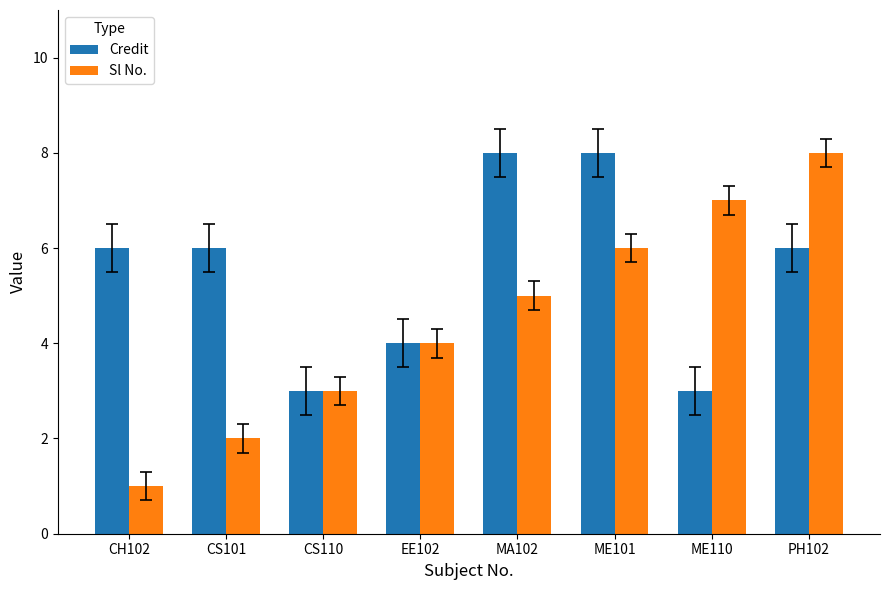

List the series in order of their overall mean, lowest first.

Sl No., Credit